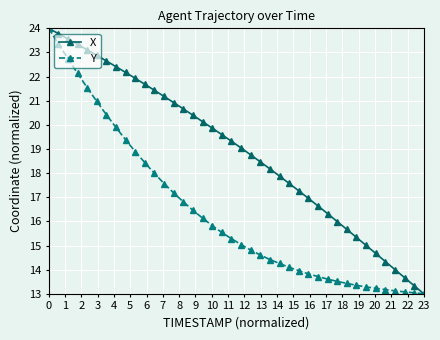

Rank the series by their average value, from highest to lowest.

X, Y